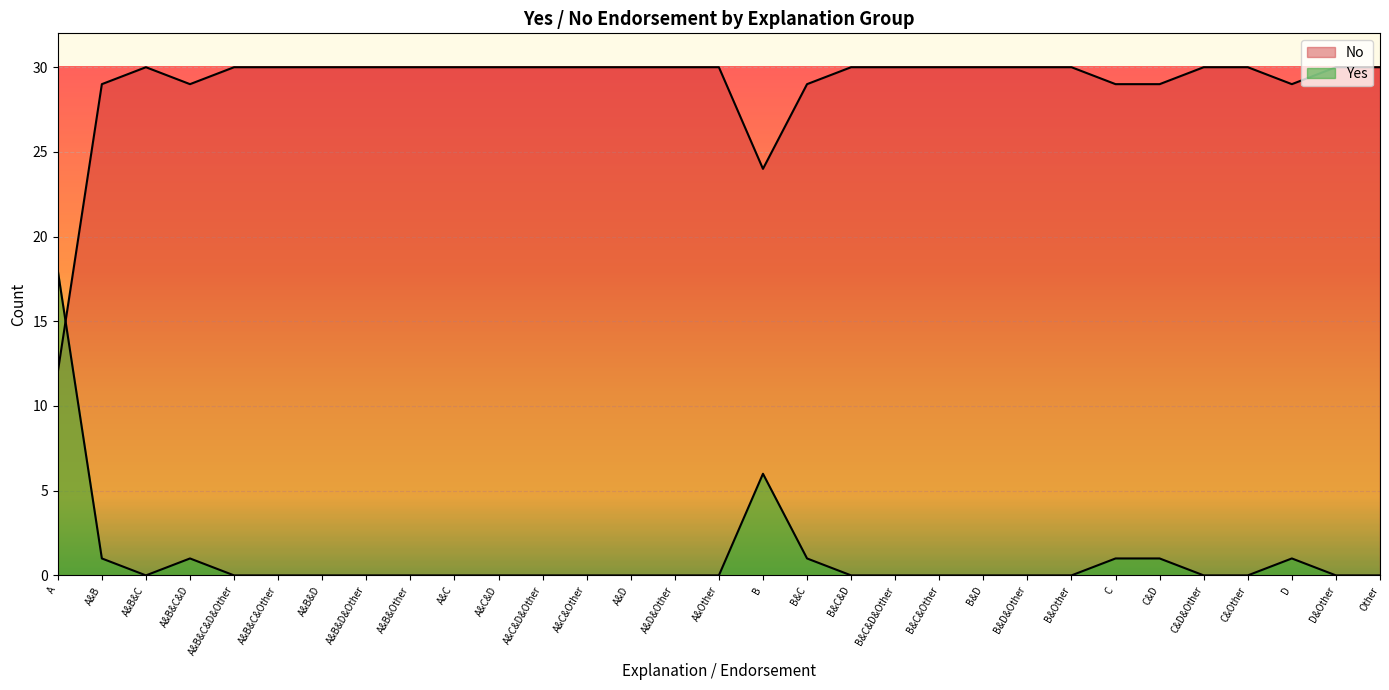

How many lines are shown in the chart?

2